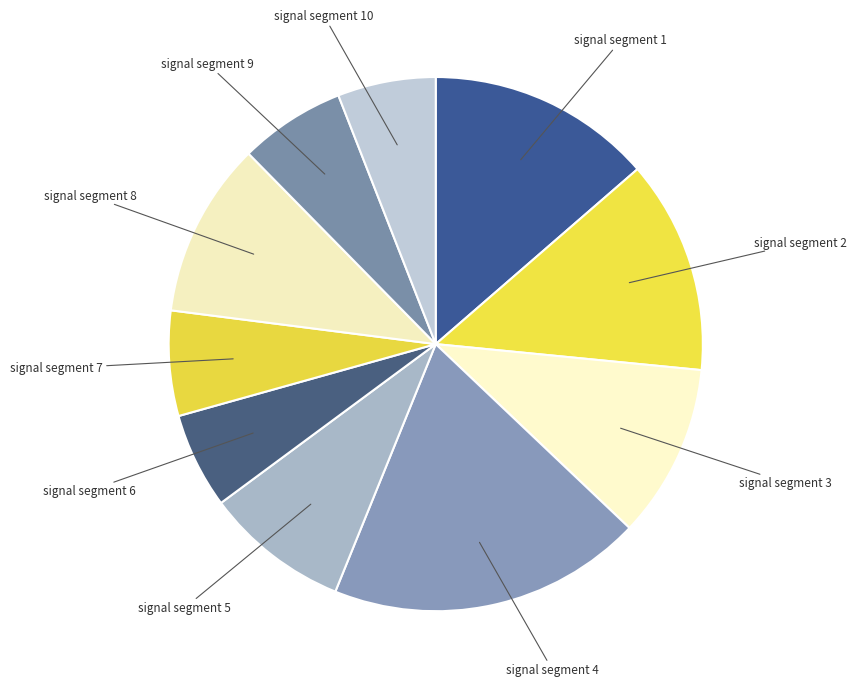

Between signal segment 1 and signal segment 7, which is larger?

signal segment 1